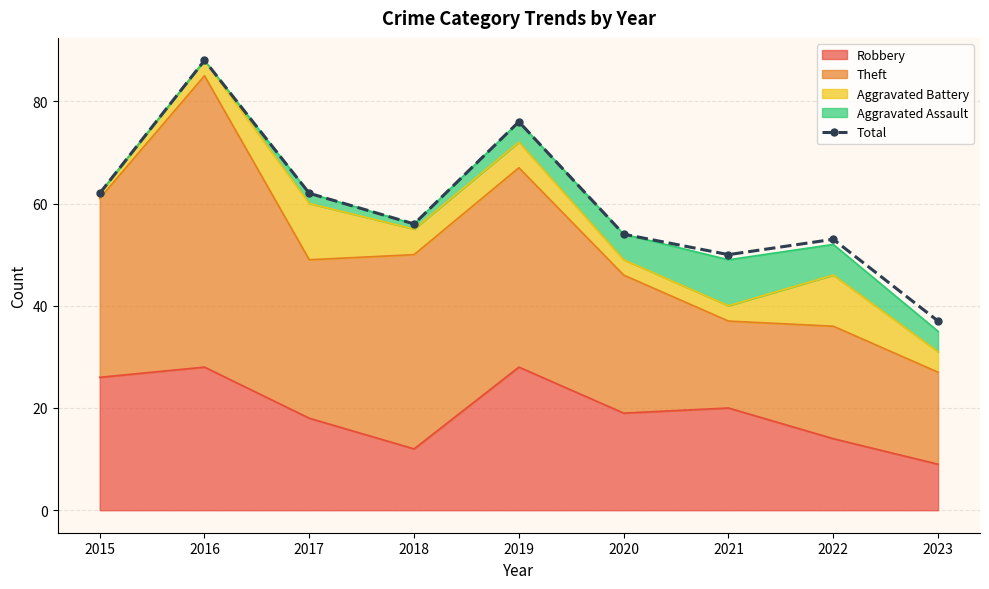

How many points are higher than both their immediate neighbors (excluding endpoints)?

3